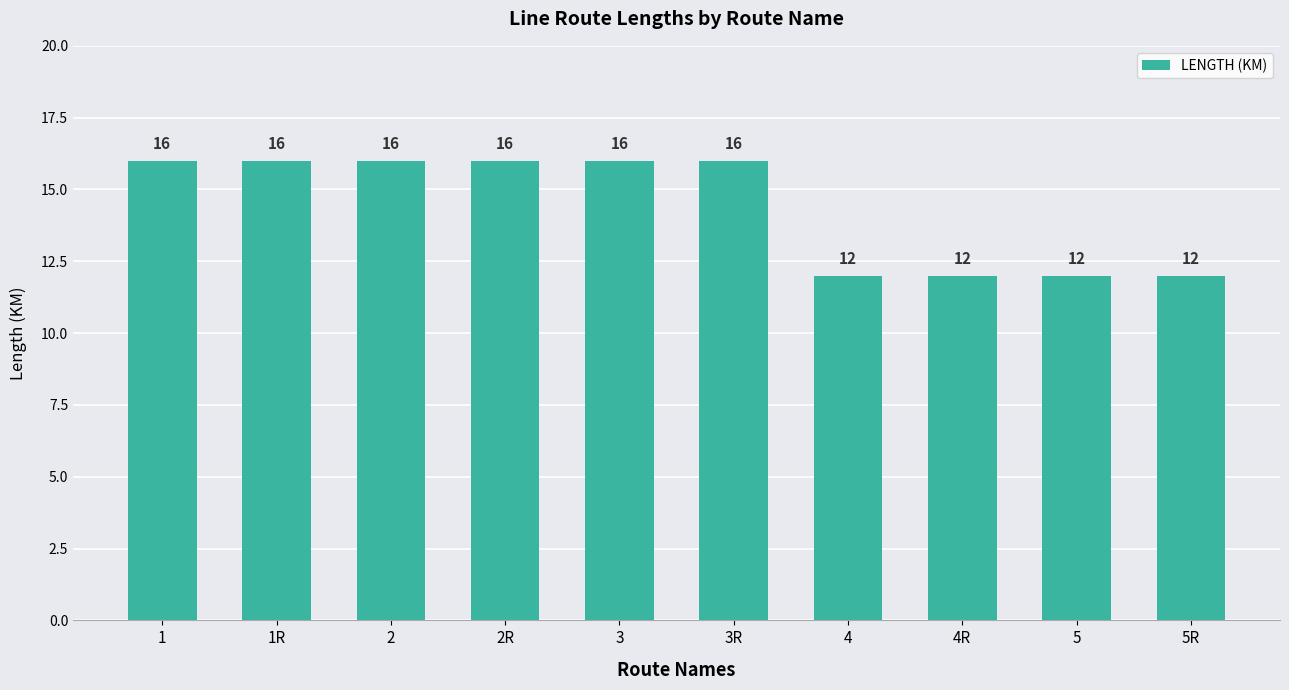

What is the average value?

14